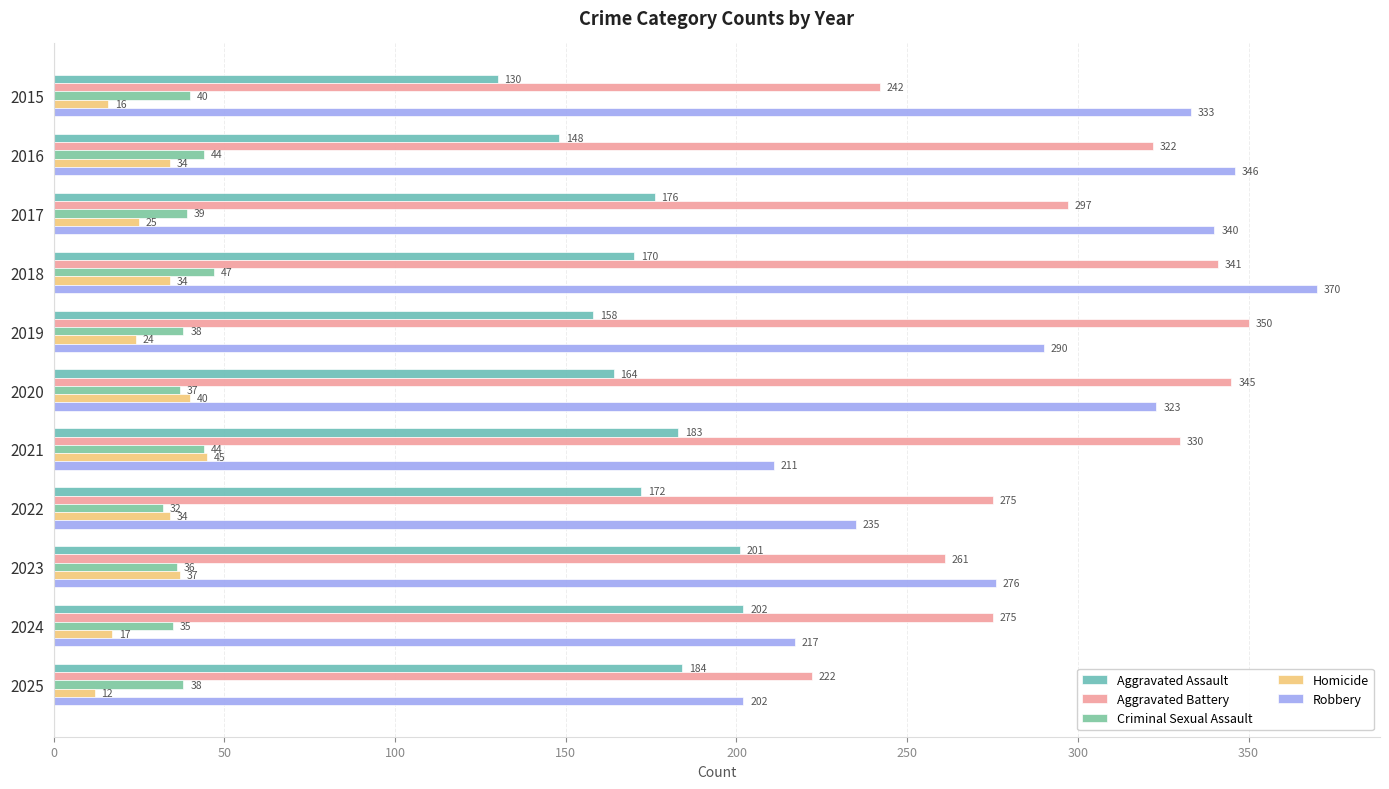

What is the average value of the Aggravated Battery series?

296